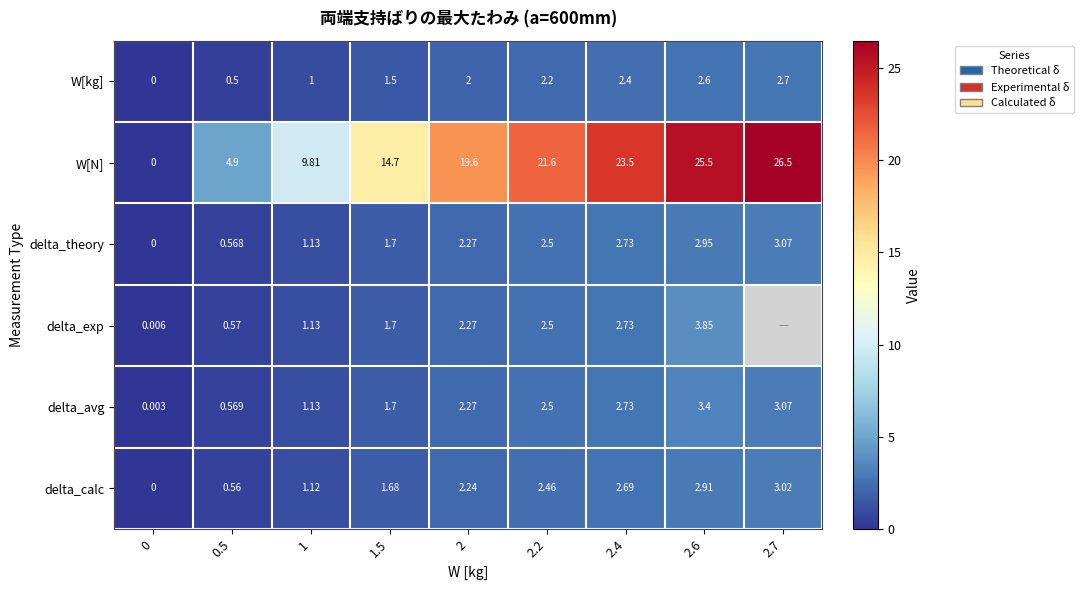

Between 2 and 2.6, which is larger?

2.6